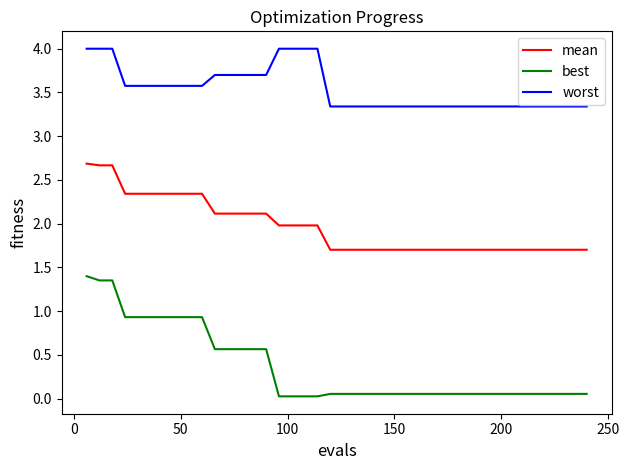

True or false: best and worst cross at least once.

False